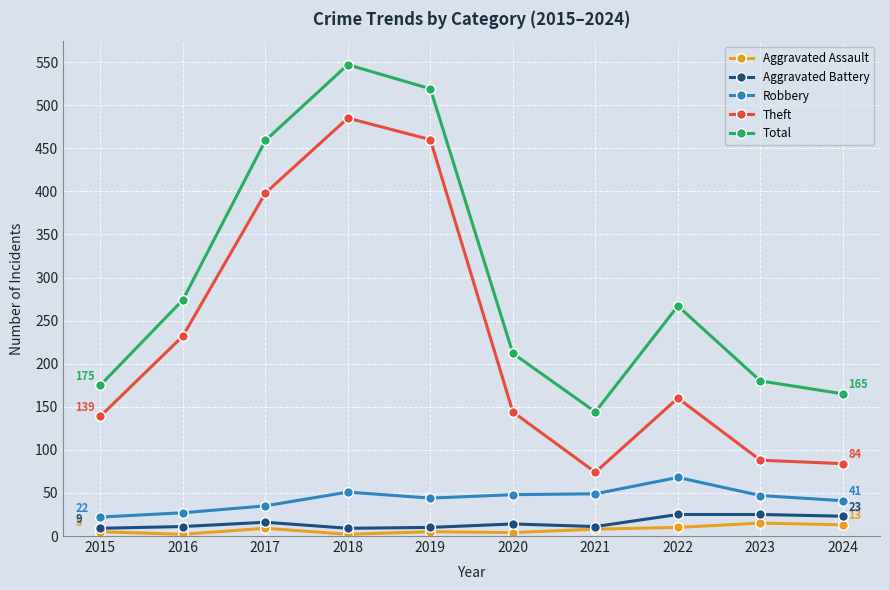

At how many categories does at least one series exceed 126?

10